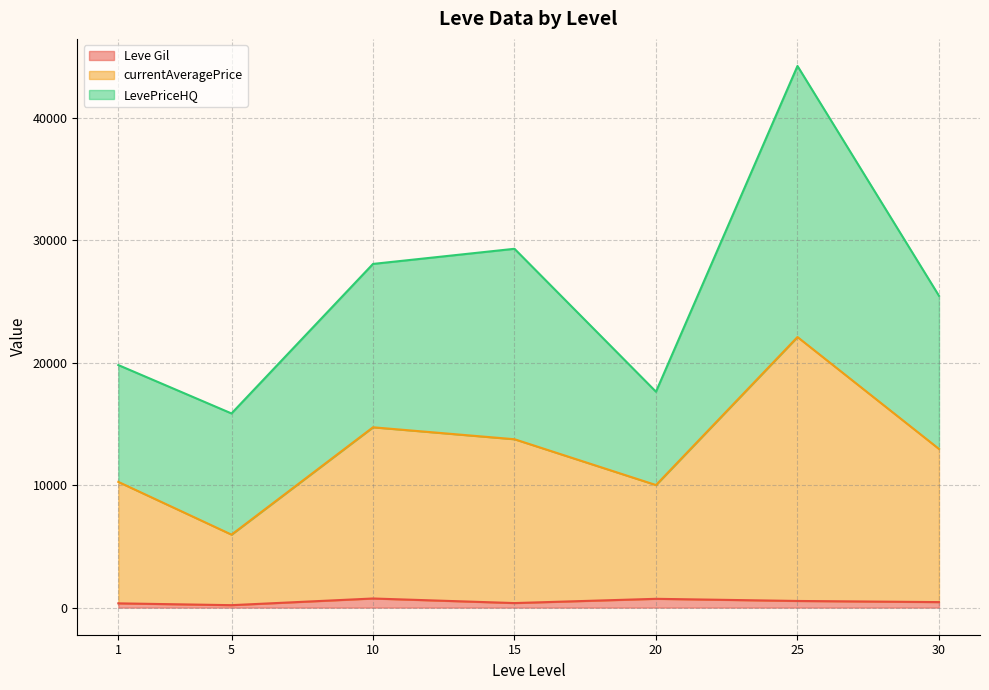

At which category is the sum across all series the highest?

25